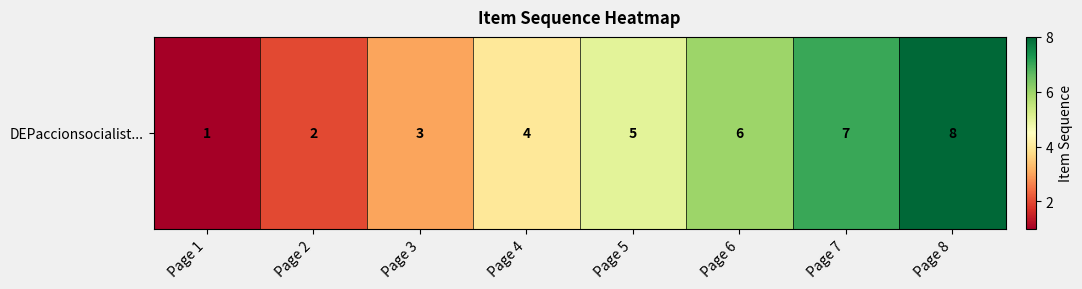

Reading right to left, transcribe all the data shown in this chart.

8	7	6	5	4	3	2	1